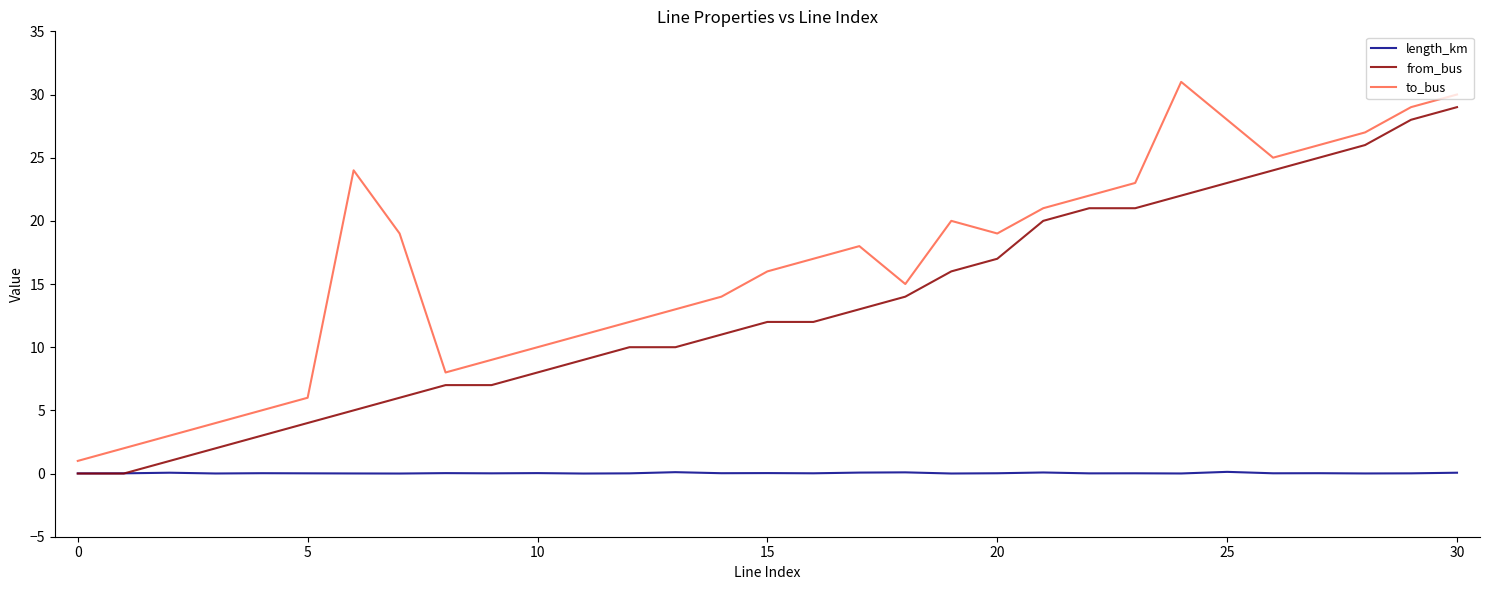

What is the greatest value displayed?

31.0